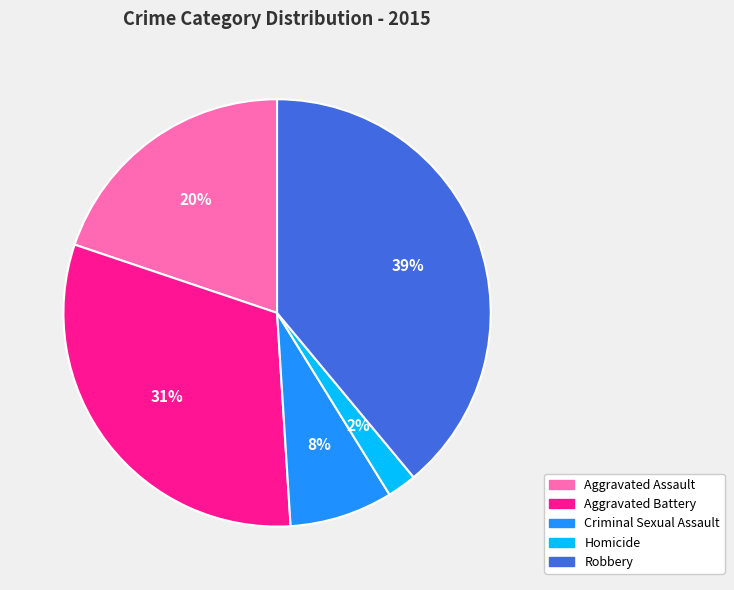

Do Robbery and Aggravated Battery together represent more than half of the pie?

Yes